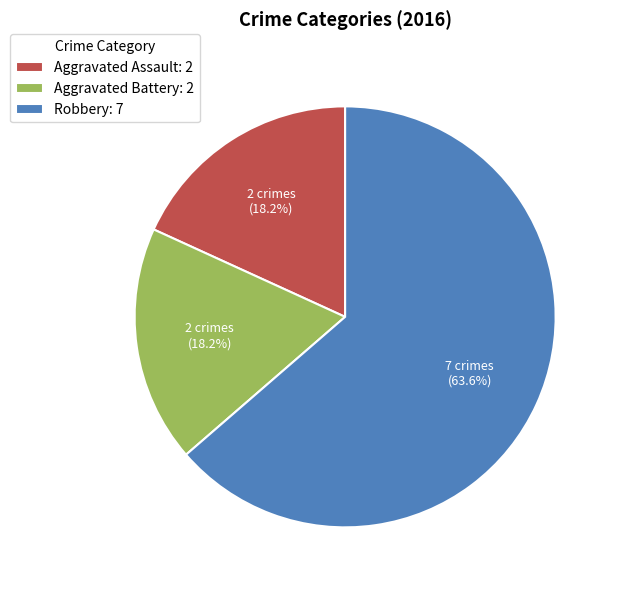

What is the ratio of the value at Robbery: 7 to the value at Aggravated Assault: 2?

3.5